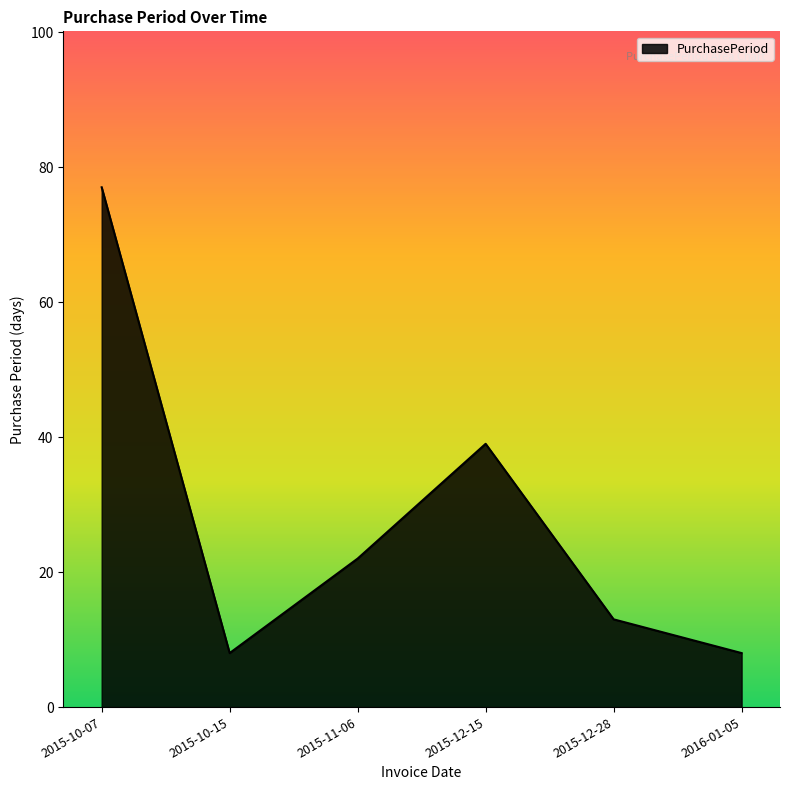

At which label is the value closest to 42?

2015-12-15